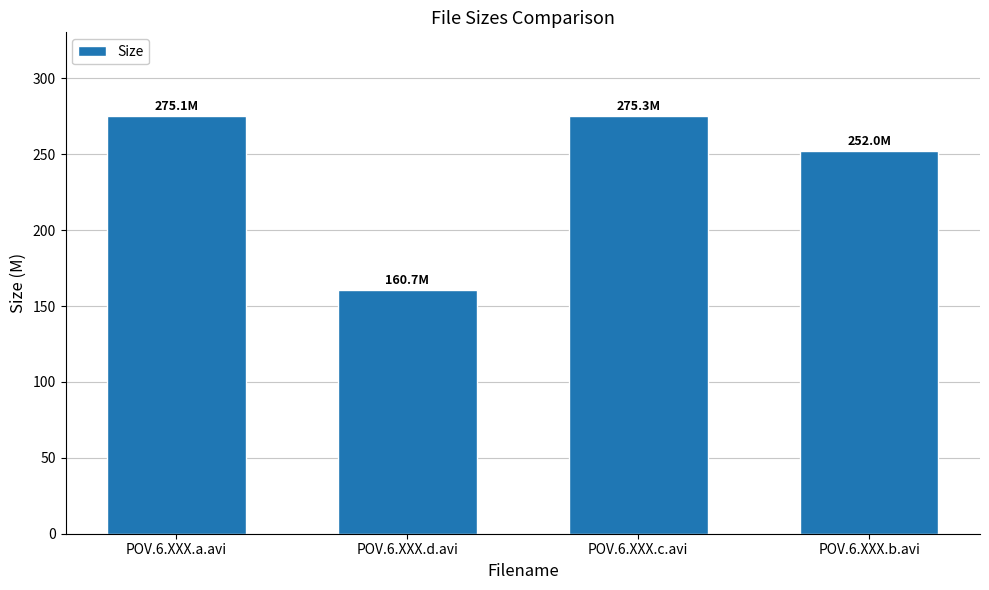

Which category has the lowest value across all series?

POV.6.XXX.d.avi